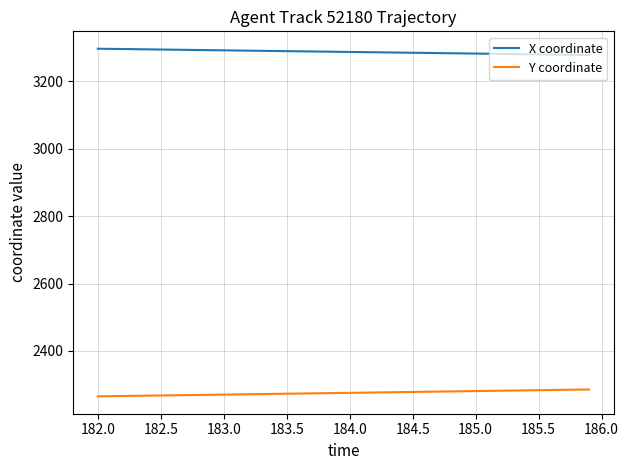

Rank the series by their maximum value, from highest to lowest.

X coordinate, Y coordinate